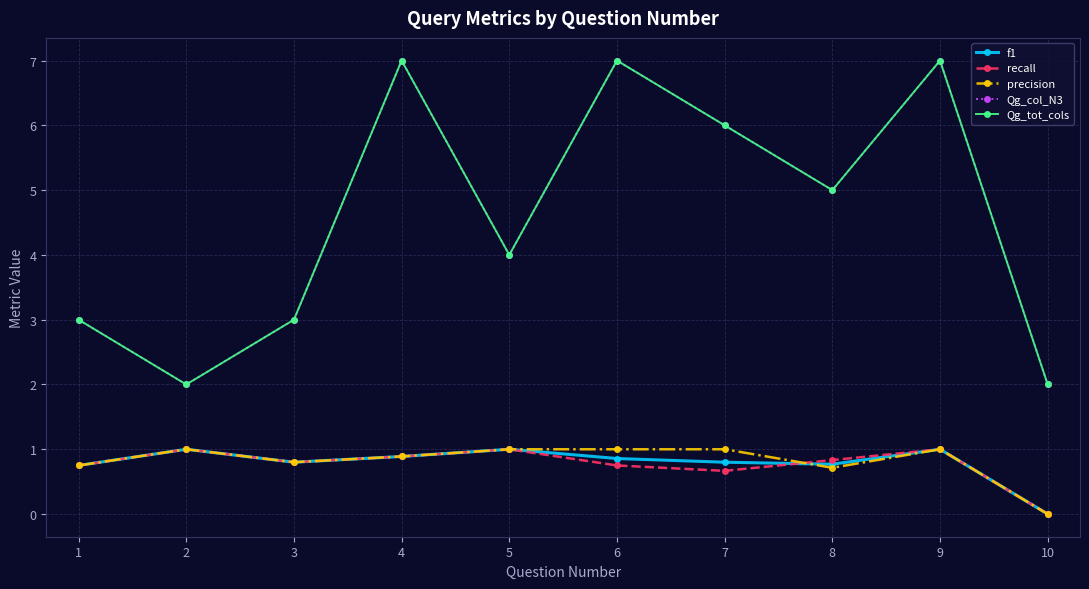

Which series has the largest range (max minus min)?

Qg_col_N3